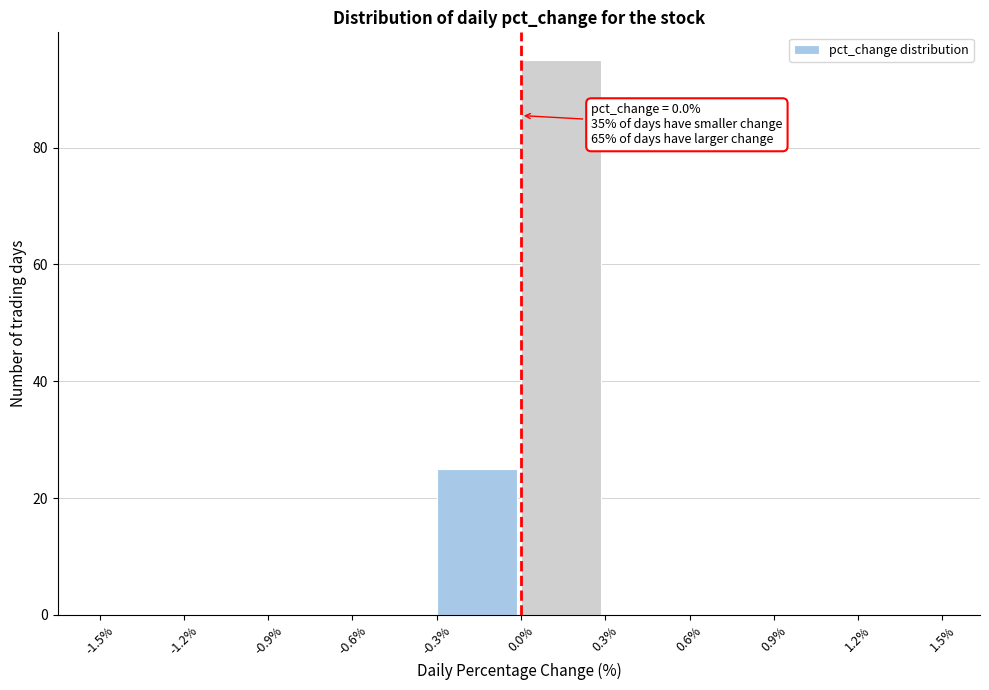

Which range on the x-axis has the tallest bar?

0.0% to 0.3%